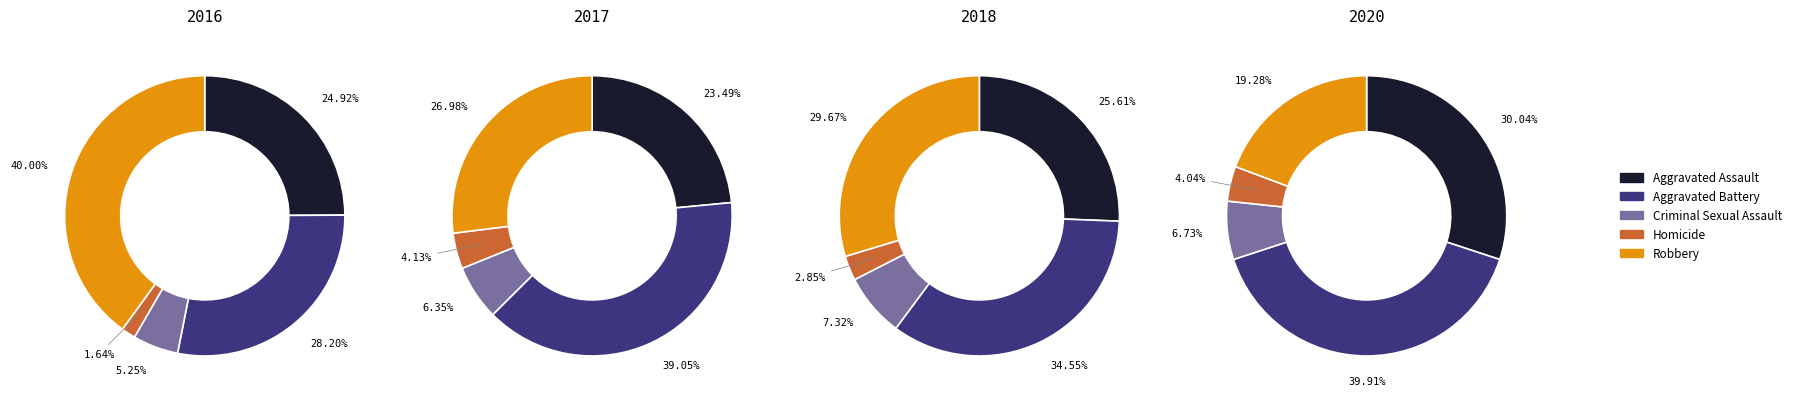

How many slices are in this pie chart?

5